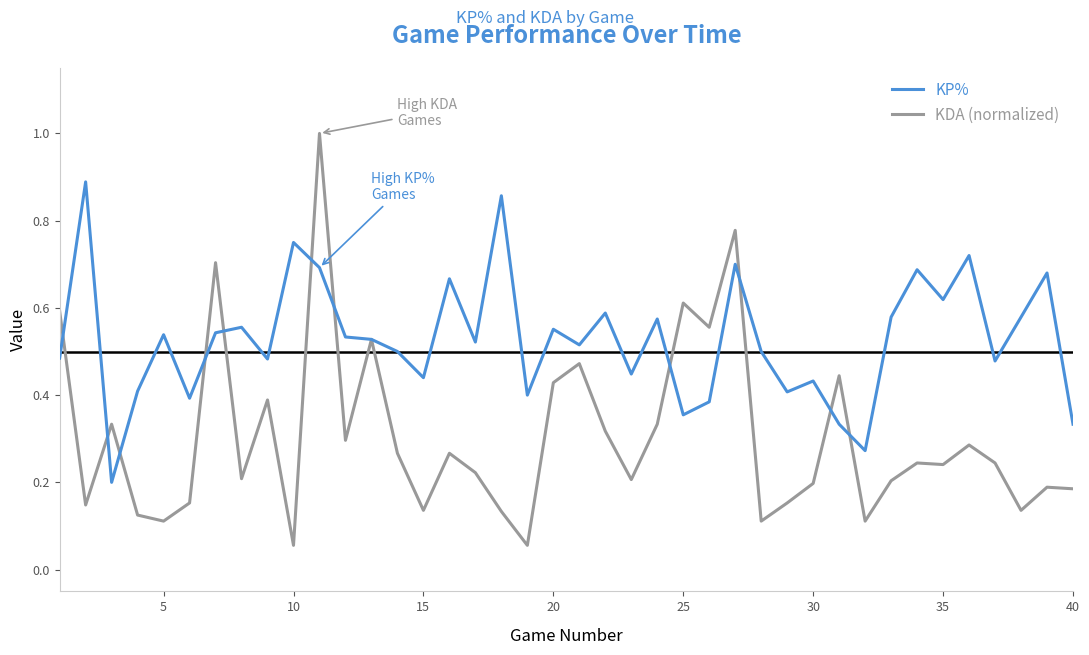

Which series has the widest spread of values?

KDA (normalized)